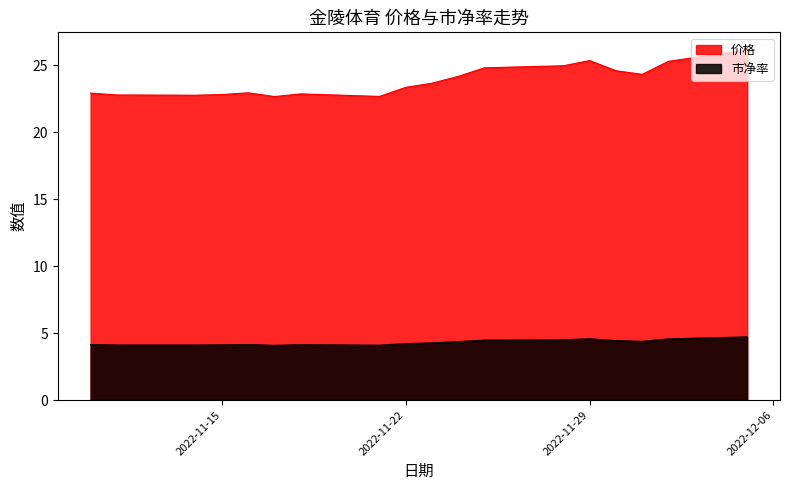

True or false: 市净率 and 价格 cross at least once.

False